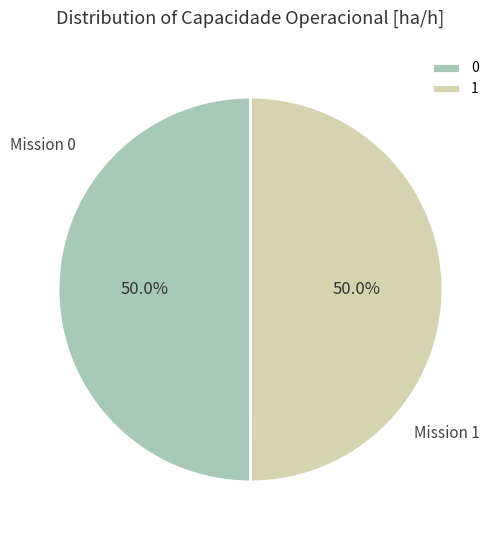

Count the number of slices in the pie.

2